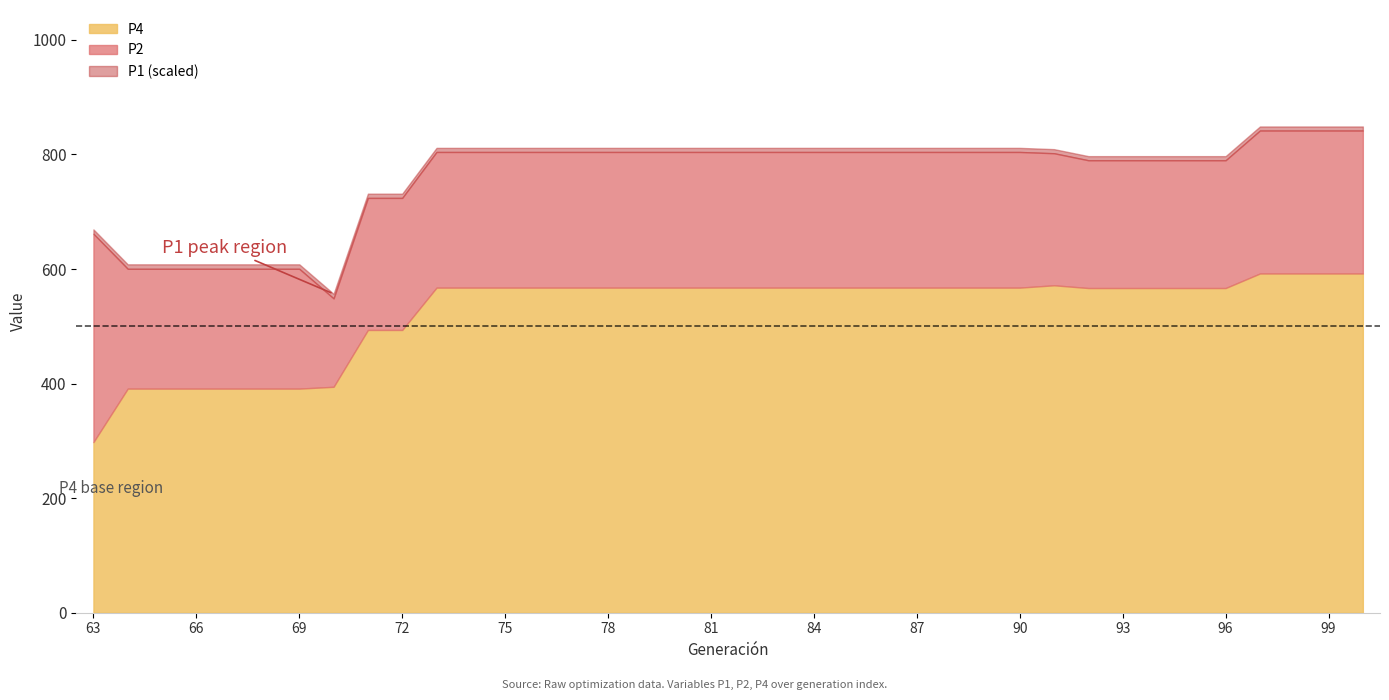

List the labels in order of P4 value, largest first.

97, 98, 99, 100, 91, 73, 74, 75, 76, 77, 78, 79, 80, 81, 82, 83, 84, 85, 86, 87, 88, 89, 90, 92, 93, 94, 95, 96, 71, 72, 70, 64, 65, 66, 67, 68, 69, 63